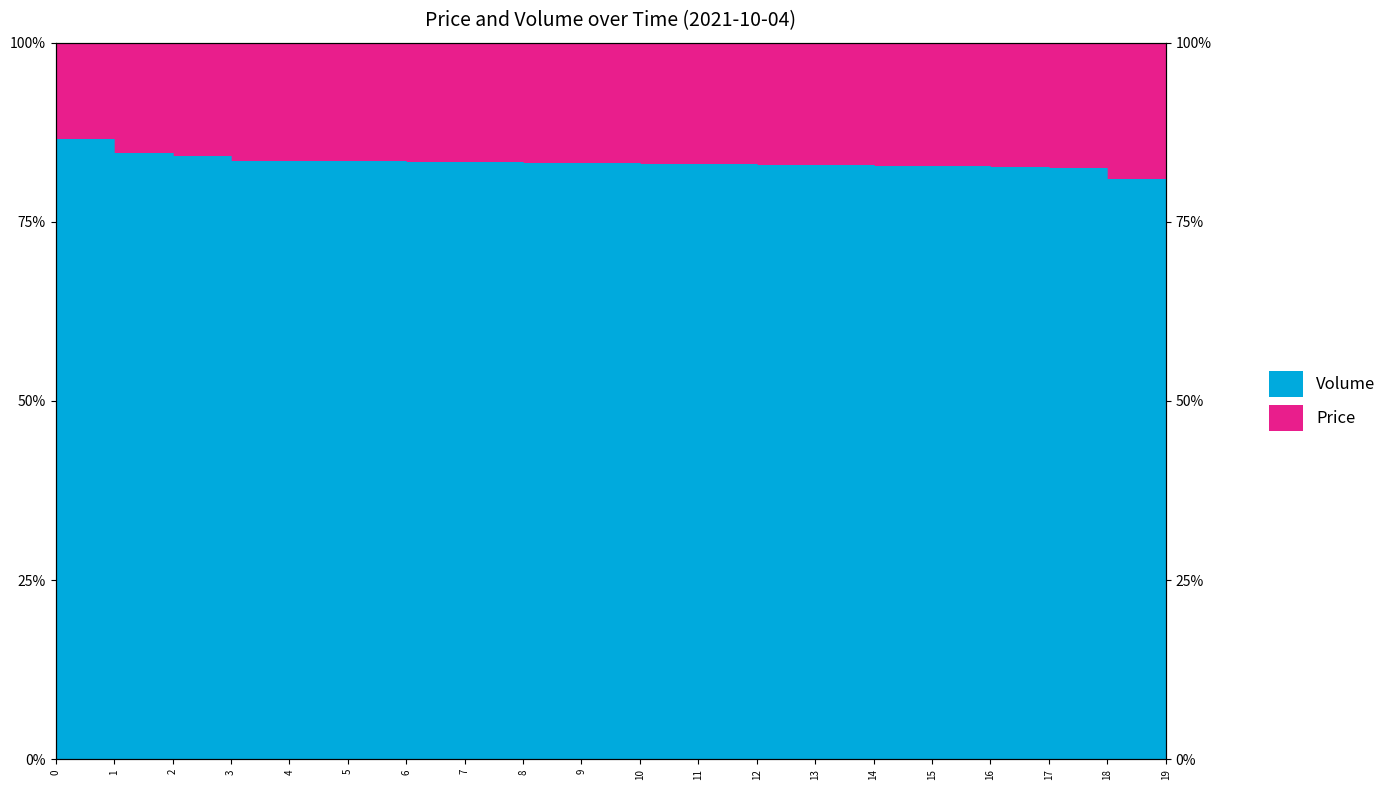

The chart shows a value of 0.8 at 4. True or false?

True